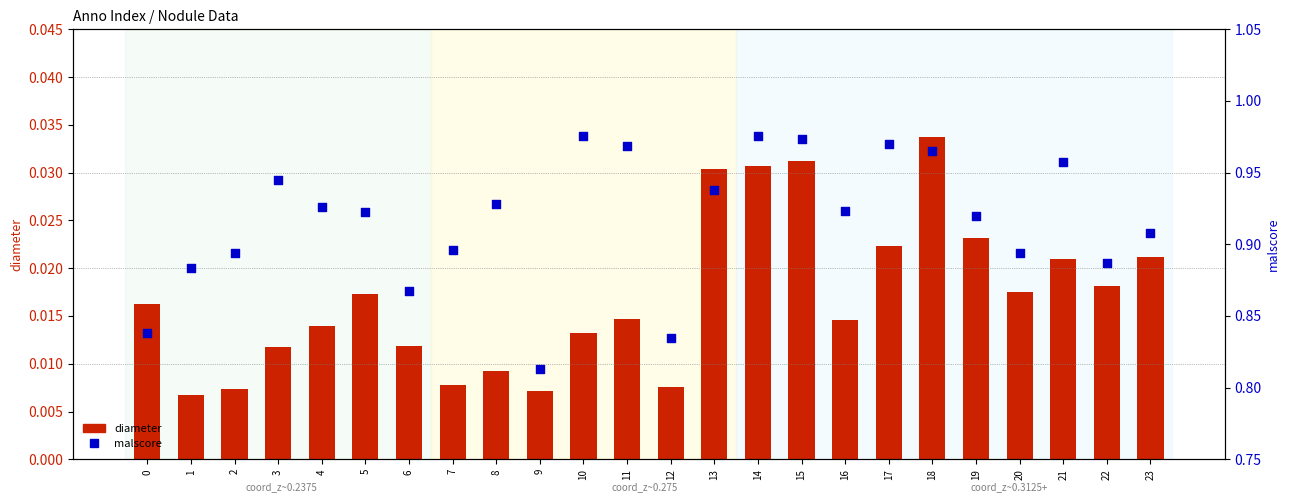

Is the value of malscore at 20 greater than the value of diameter at 21?

Yes